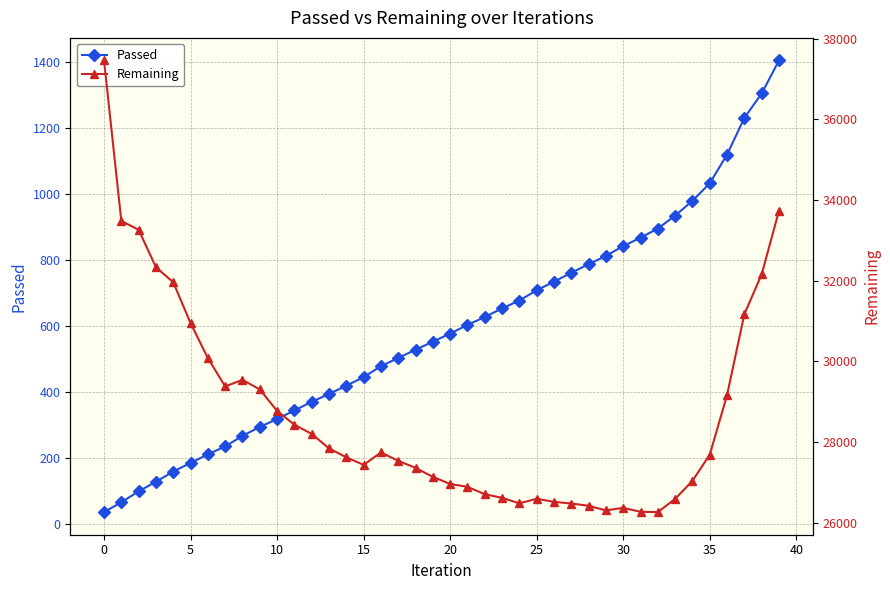

What is the value of the Remaining point at the 7th from the left?

30079